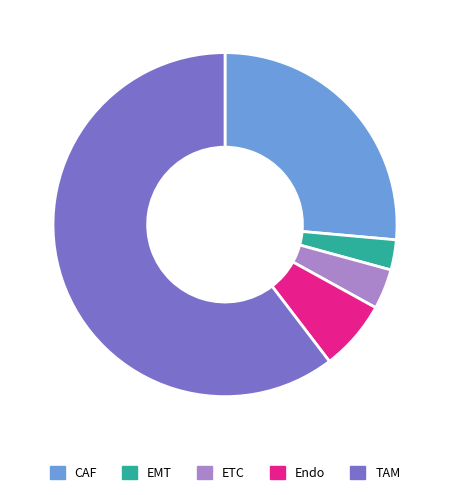

Which has a higher value, CAF or TAM?

TAM